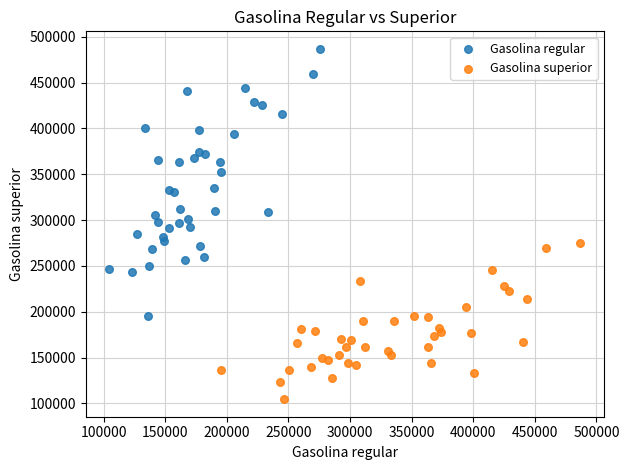

Which series reaches the minimum Y coordinate?

Gasolina superior